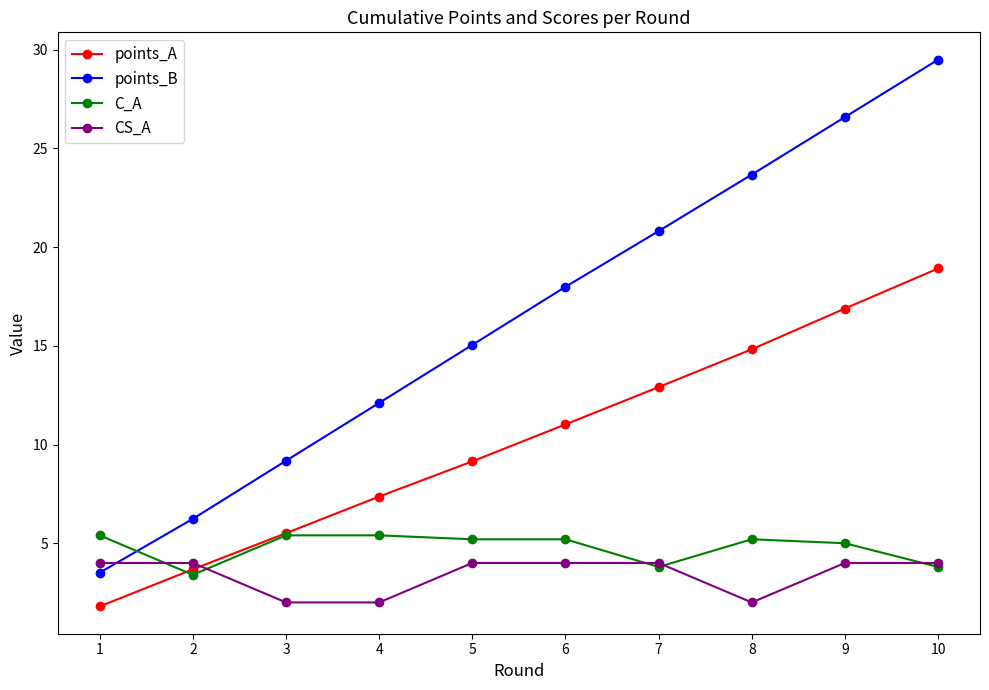

What is the sum of all CS_A values?

34.0